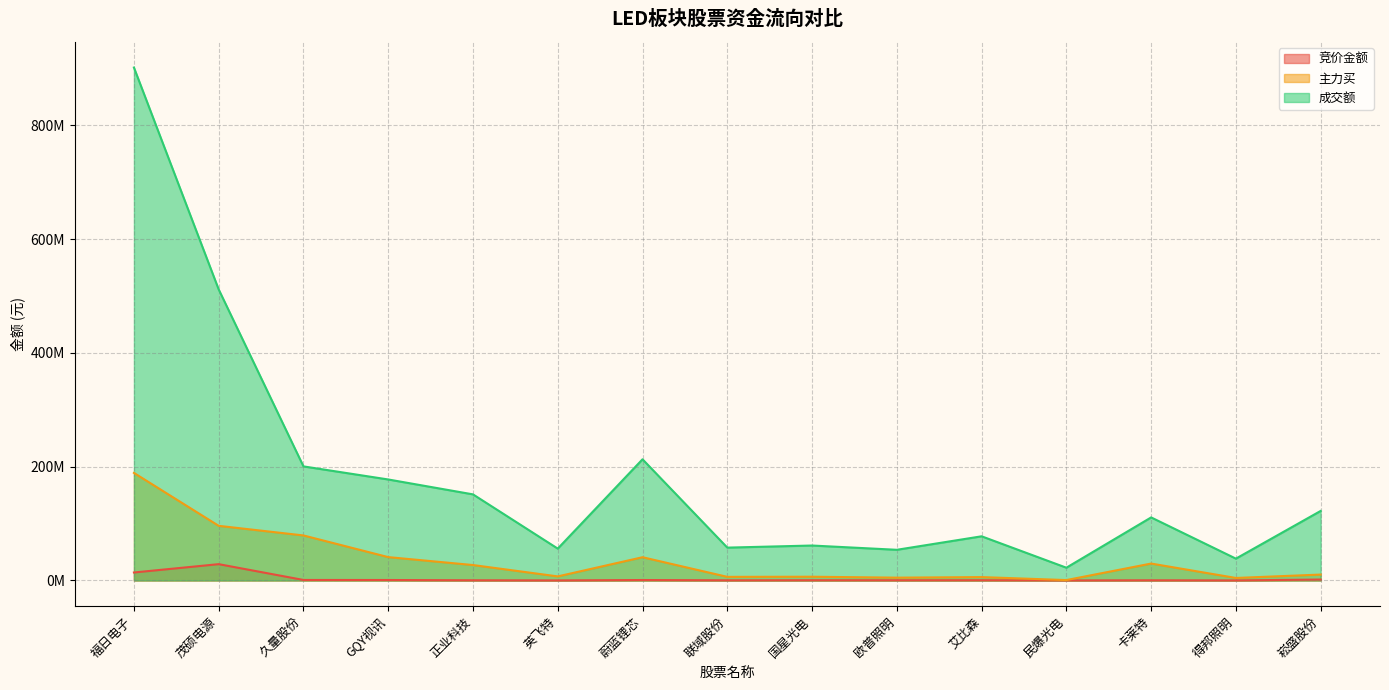

Does the chart display data point markers on the line(s)?

No